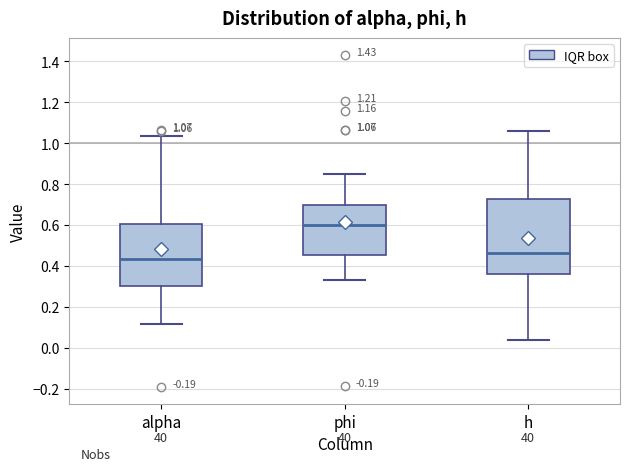

Which box is the tallest, from its lower edge to its upper edge?

h